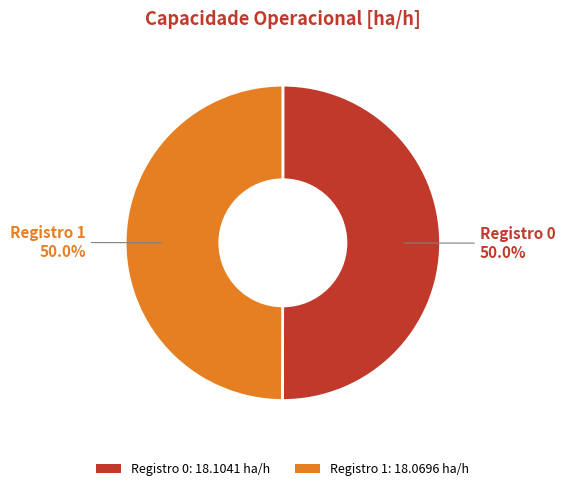

How many slices are in this pie chart?

2